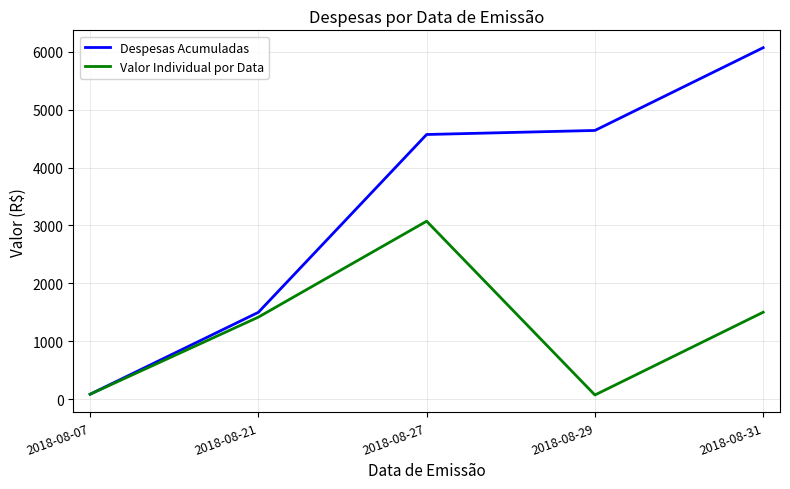

At which label does Despesas Acumuladas first exceed 4571?

2018-08-27